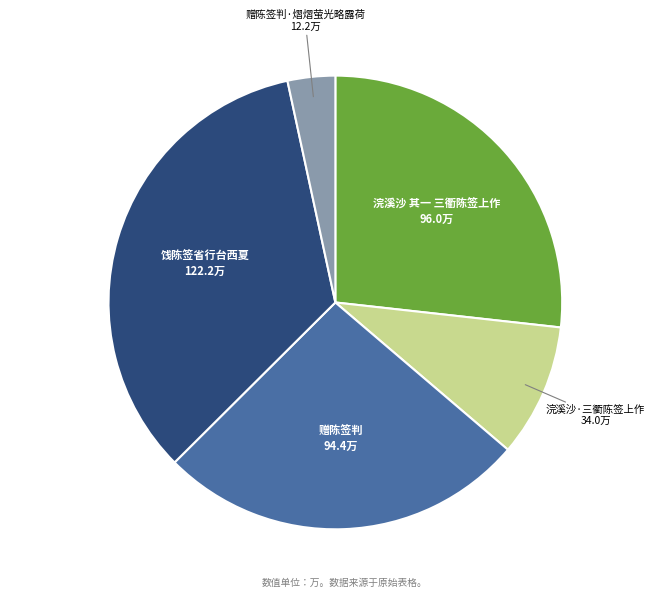

Combined, do 赠陈签判 and 浣溪沙·三衢陈签上作 account for over 50%?

No